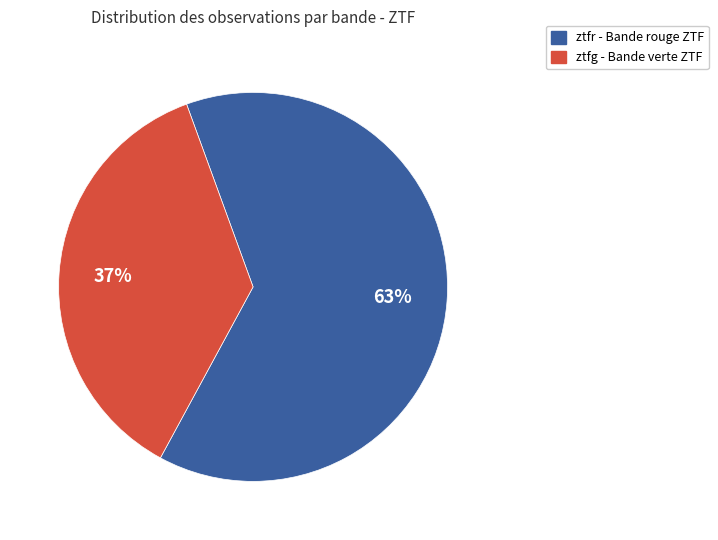

To the nearest percent, what portion does ztfr represent?

63%